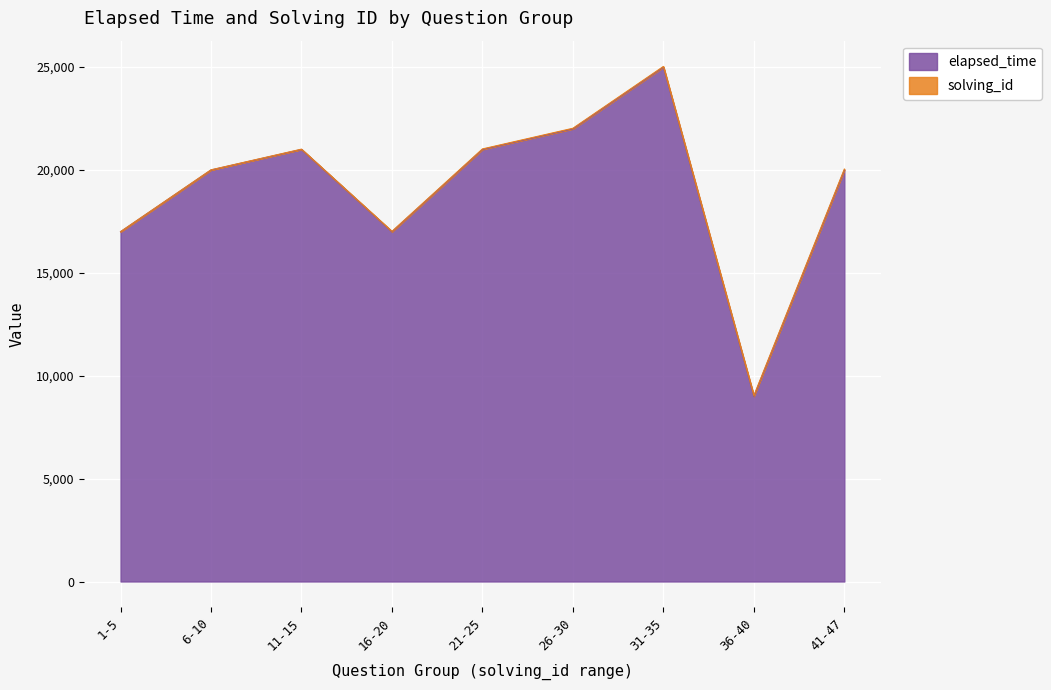

What is the difference between the maximum and minimum values?

16000